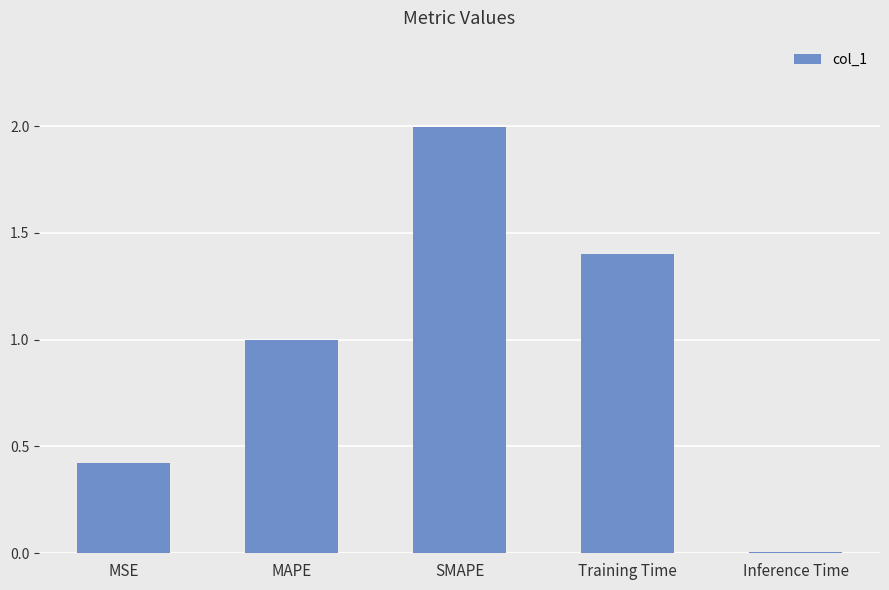

What is the sum of the values at MSE and Training Time?

1.8